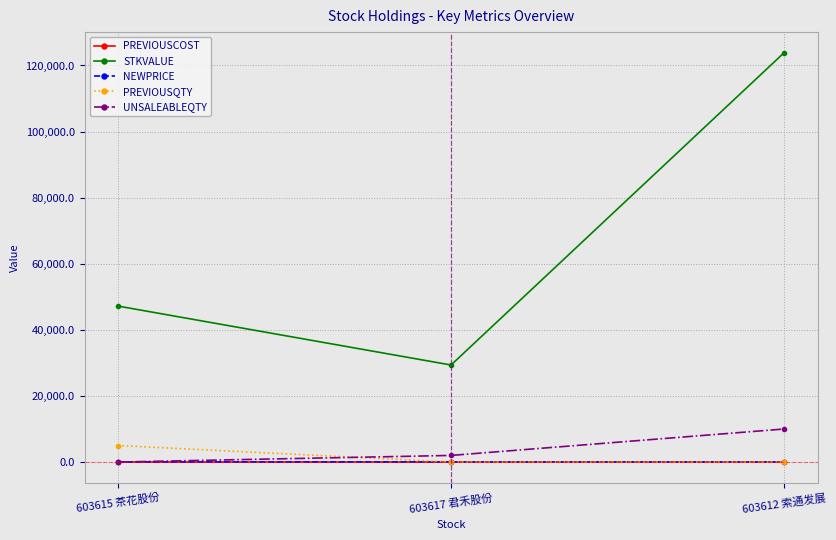

What is the difference between the highest and lowest values at 603617 君禾股份?

29360.0